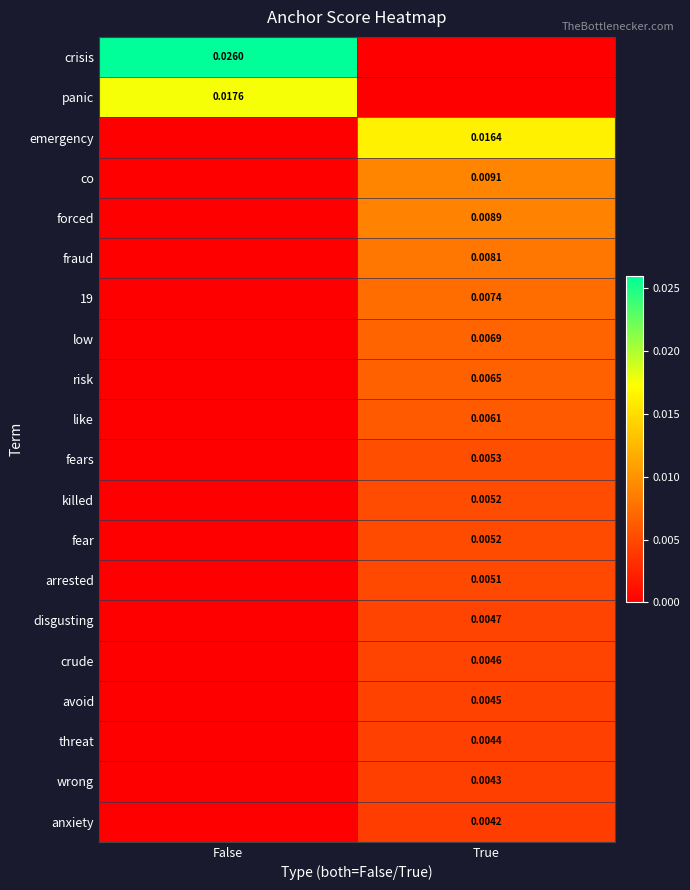

Is the value of fear at True greater than the value of crude at True?

Yes